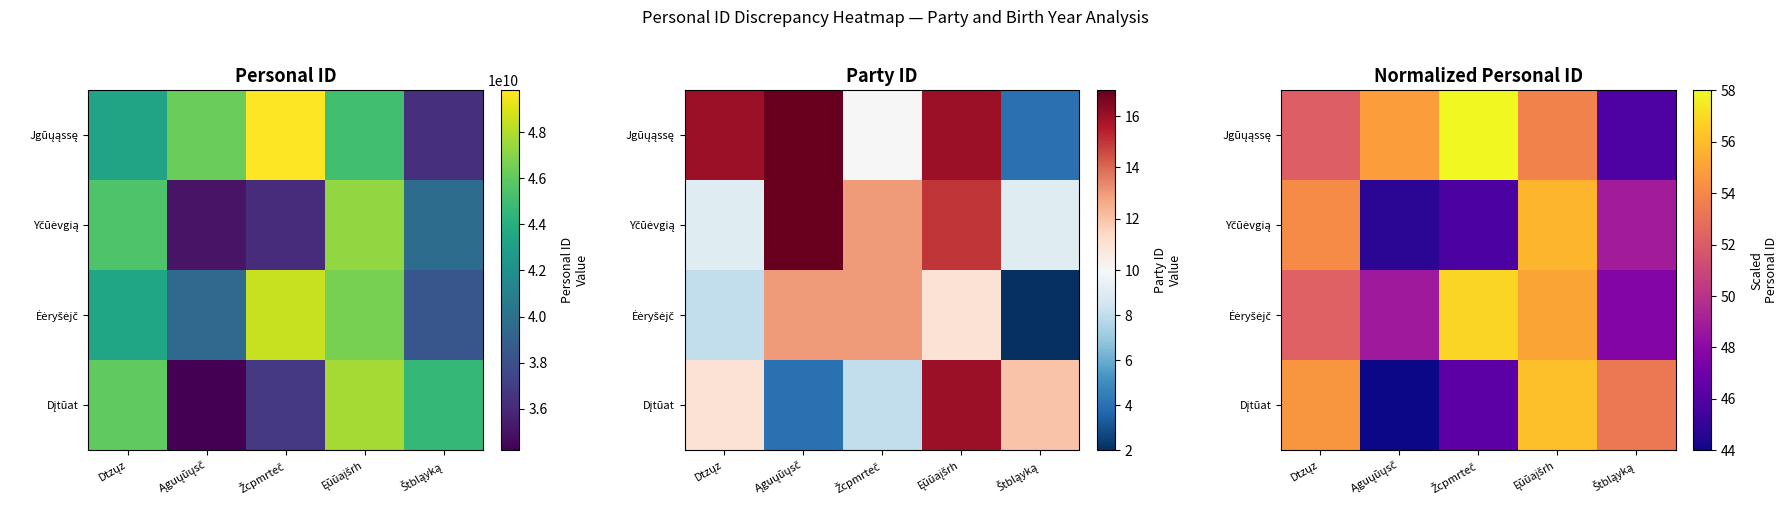

At which category is the sum across all series the highest?

Ęūūaįšrh